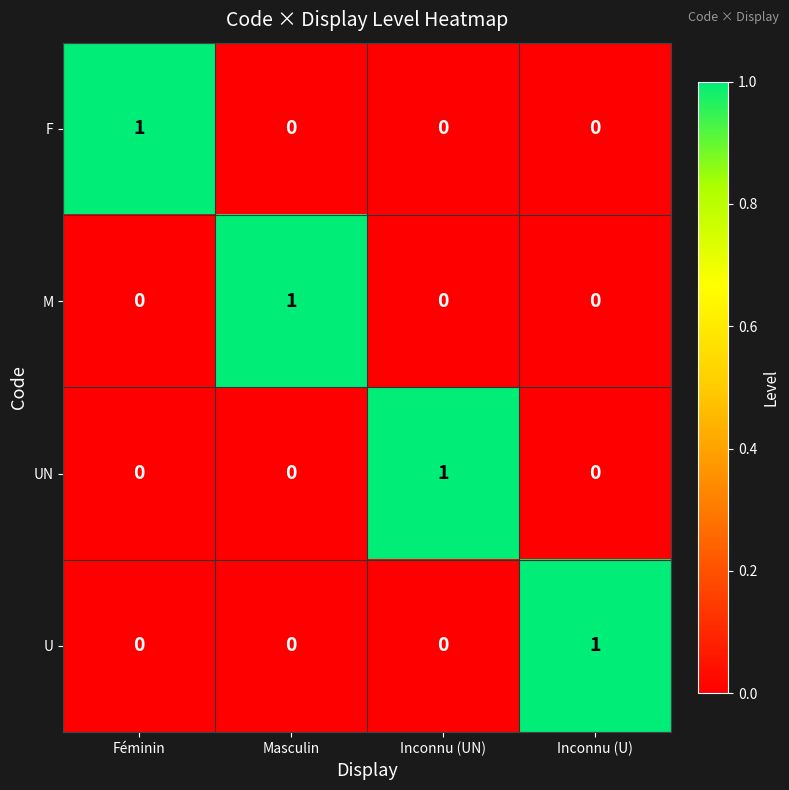

How many UN values are between 0 and 1?

4